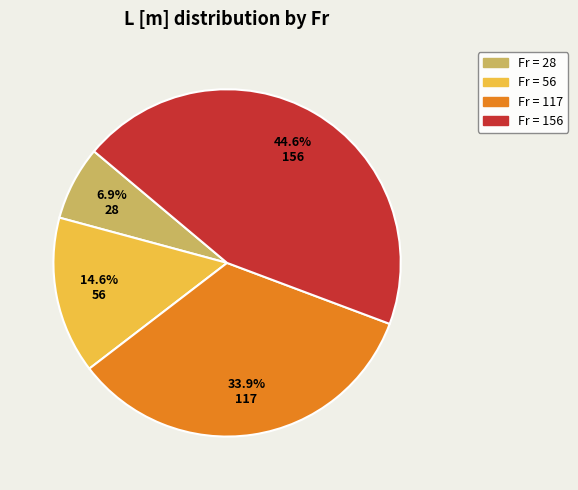

Is there a majority slice in this chart?

No